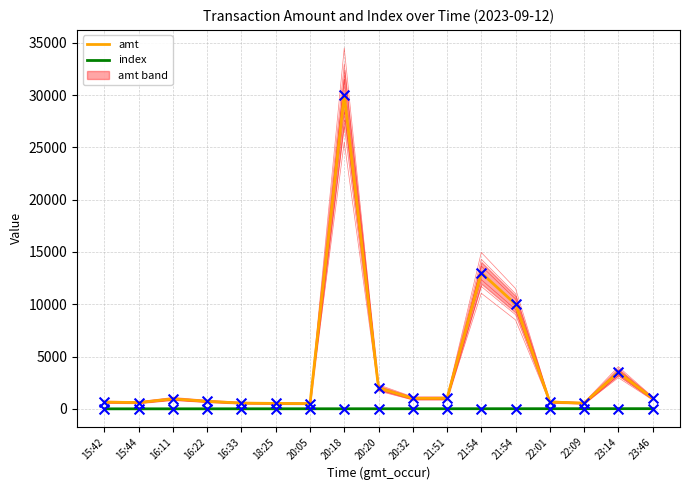

At which category is the sum across all series the highest?

20:18